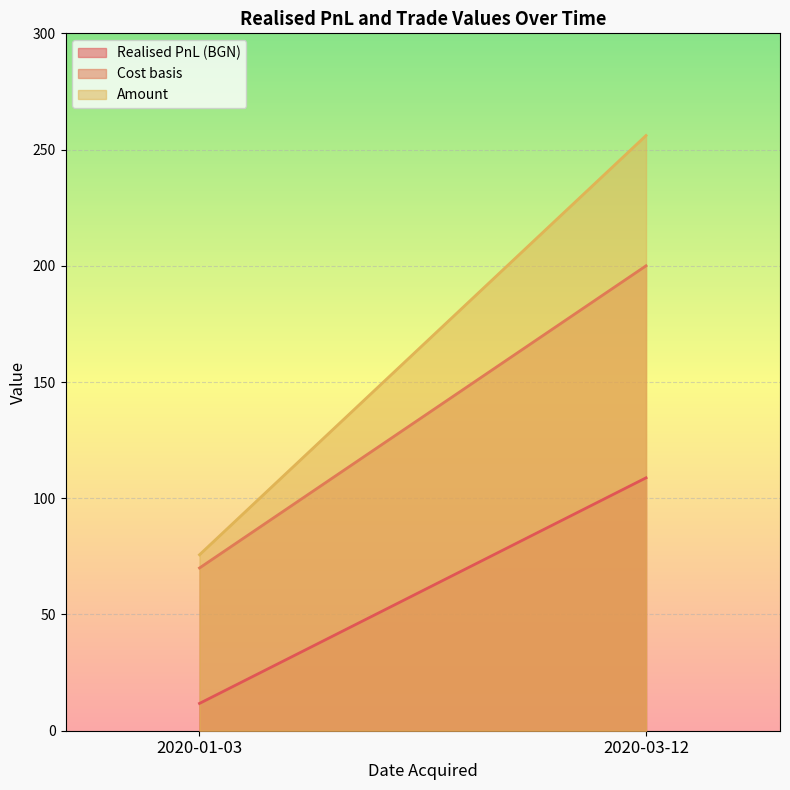

Reading left to right, extract all data points from this chart.

Realised PnL (BGN): 11.7	108.8
Cost basis: 70.0	200.0
Amount: 75.7	256.1